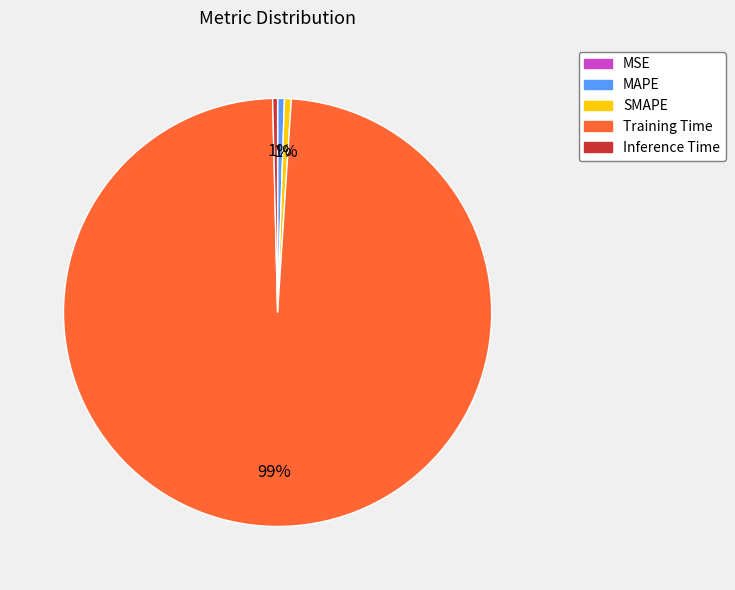

Combined, do SMAPE and Inference Time account for over 50%?

No